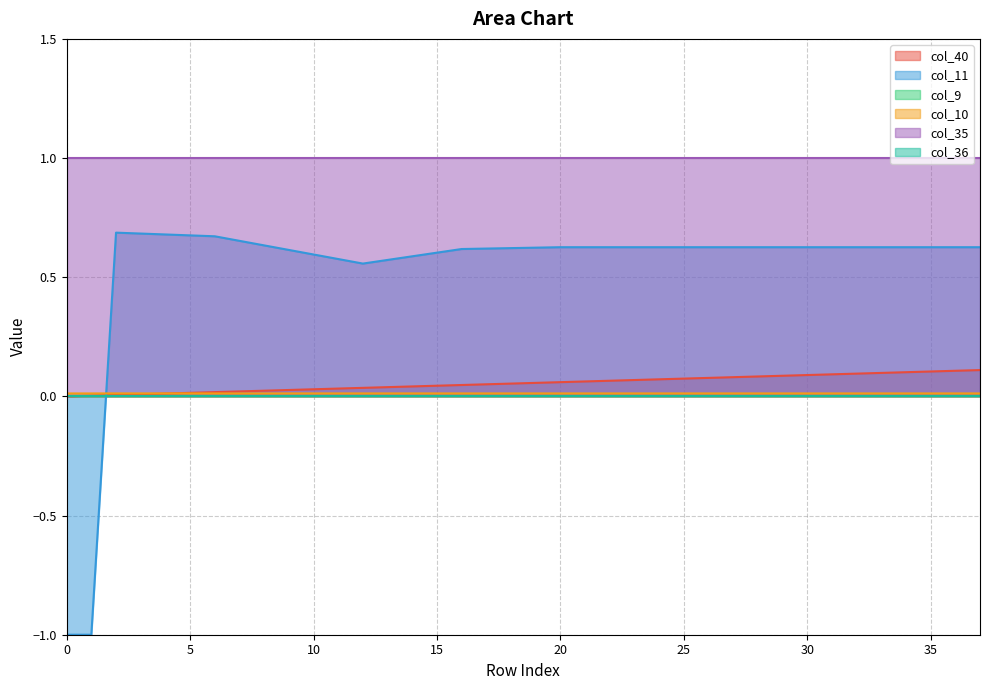

True or false: col_10 has a value of 0.0 at 31.

True